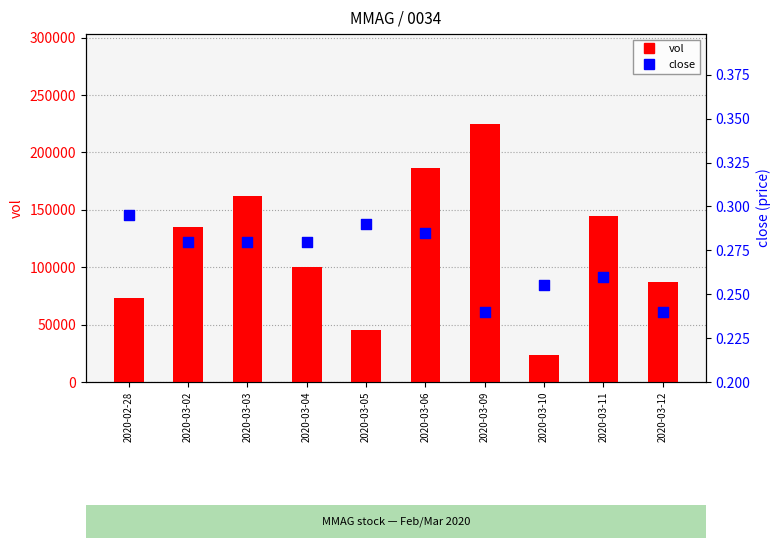

What is the total value across all series at 2020-02-28?

73000.3